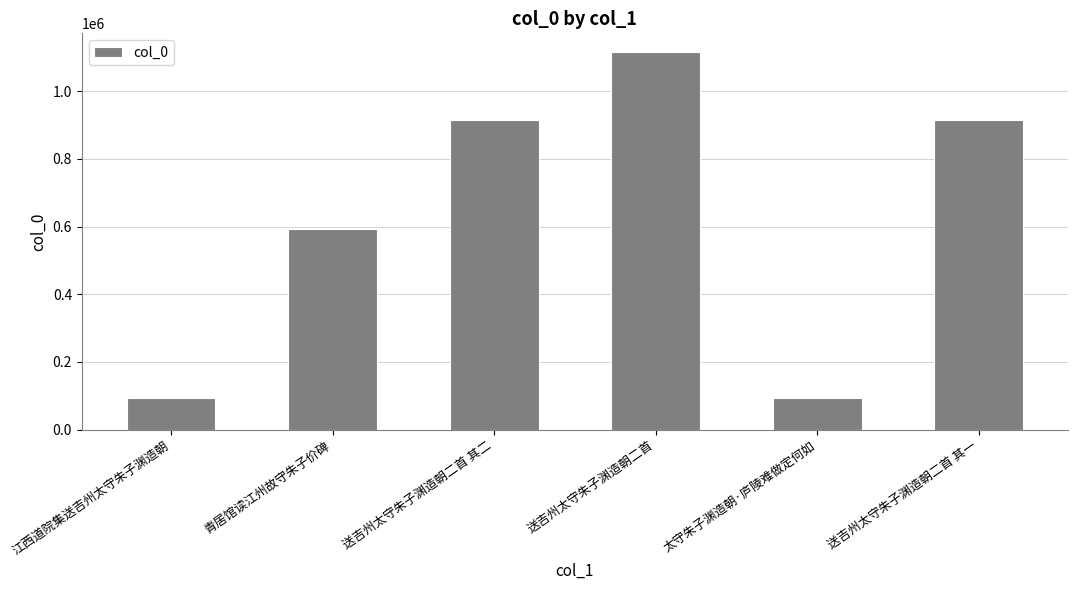

What is the difference between the maximum and minimum values?

1022547